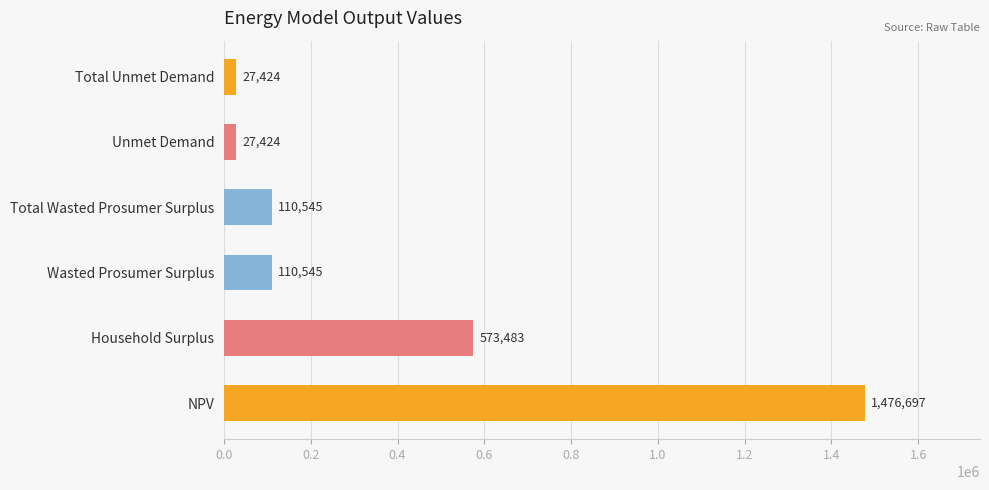

What is the difference between the second highest and minimum values?

546059.0